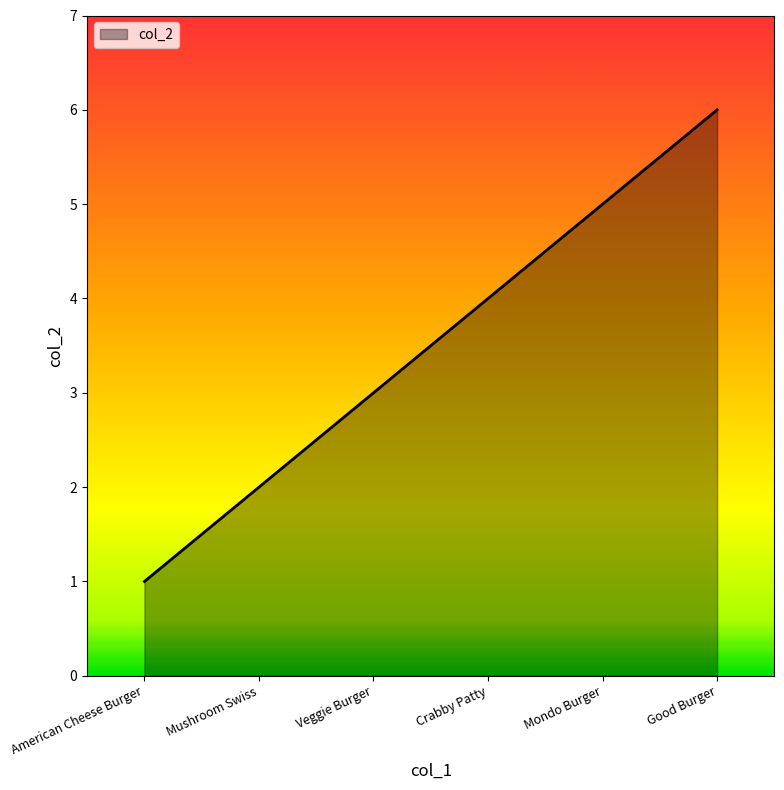

Is it true that the value at Good Burger is 6?

True